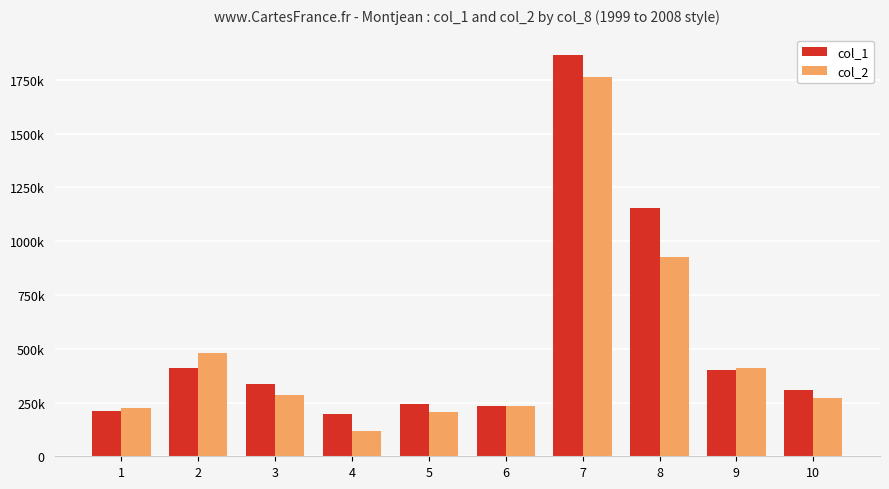

The col_1 series shows 198485 at 3. True or false?

False